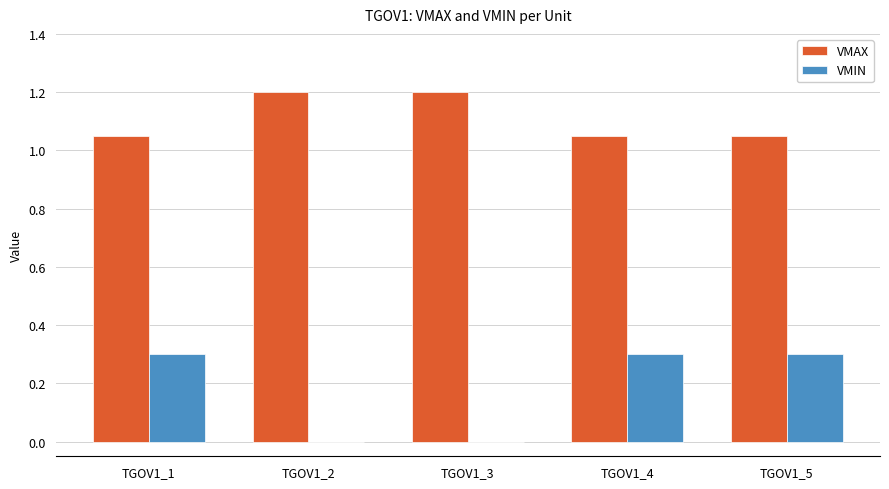

Is it true that VMIN equals 0.3 at TGOV1_4?

True